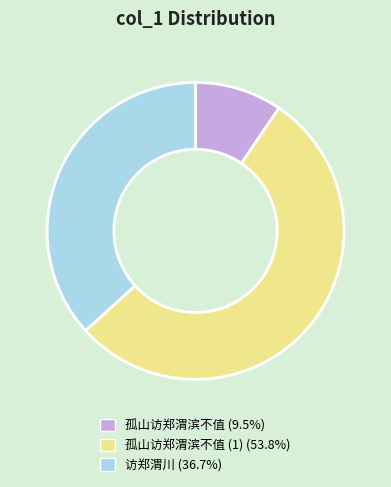

Is there a majority slice in this chart?

Yes